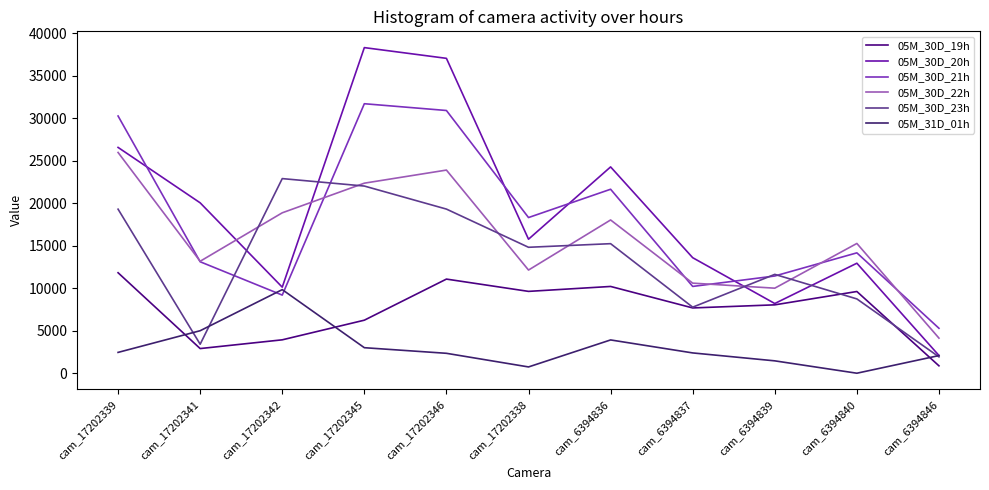

Between cam_6394837 and cam_17202342, which is larger?

cam_6394837